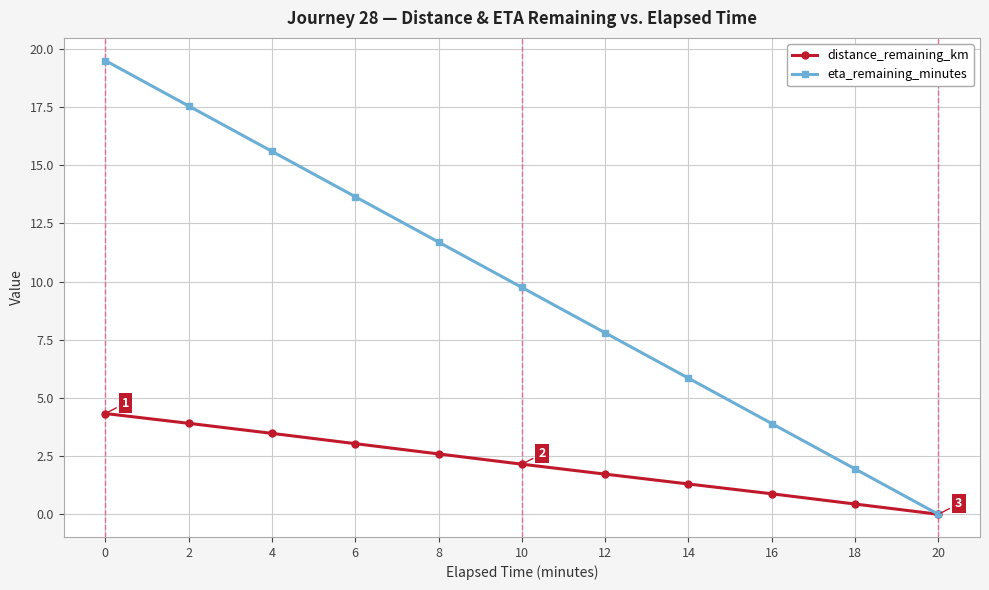

What is the difference between the maximum and minimum values in the distance_remaining_km series?

4.3